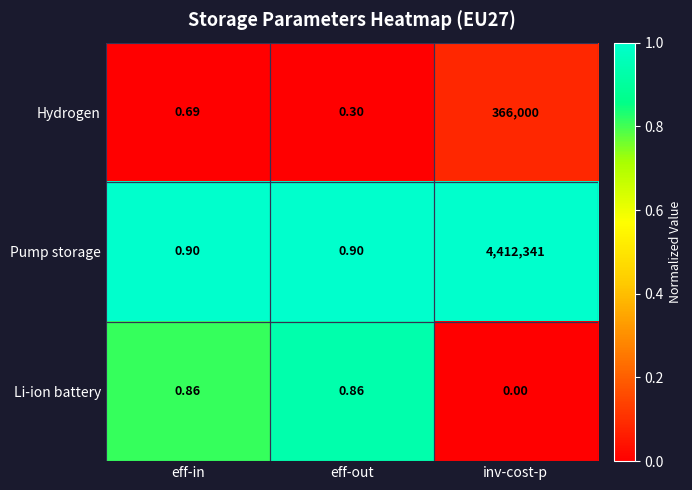

How many values in Li-ion battery are above zero?

2